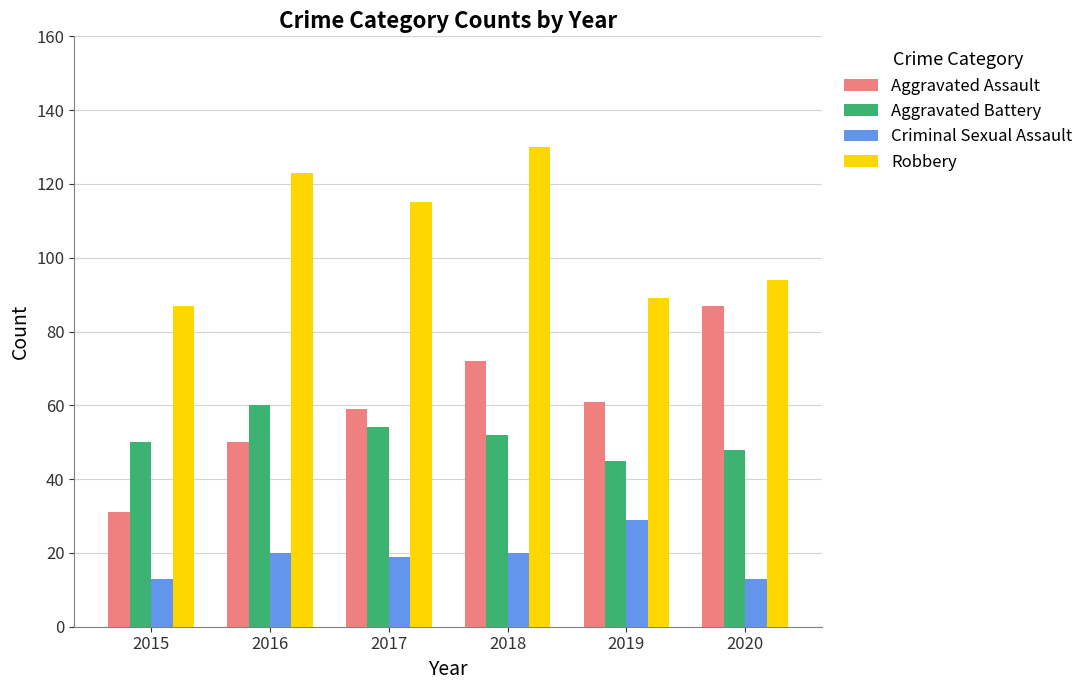

Reading left to right, transcribe all the data shown in this chart.

Aggravated Assault: 2015=31	2016=50	2017=59	2018=72	2019=61	2020=87
Aggravated Battery: 2015=50	2016=60	2017=54	2018=52	2019=45	2020=48
Criminal Sexual Assault: 2015=13	2016=20	2017=19	2018=20	2019=29	2020=13
Robbery: 2015=87	2016=123	2017=115	2018=130	2019=89	2020=94